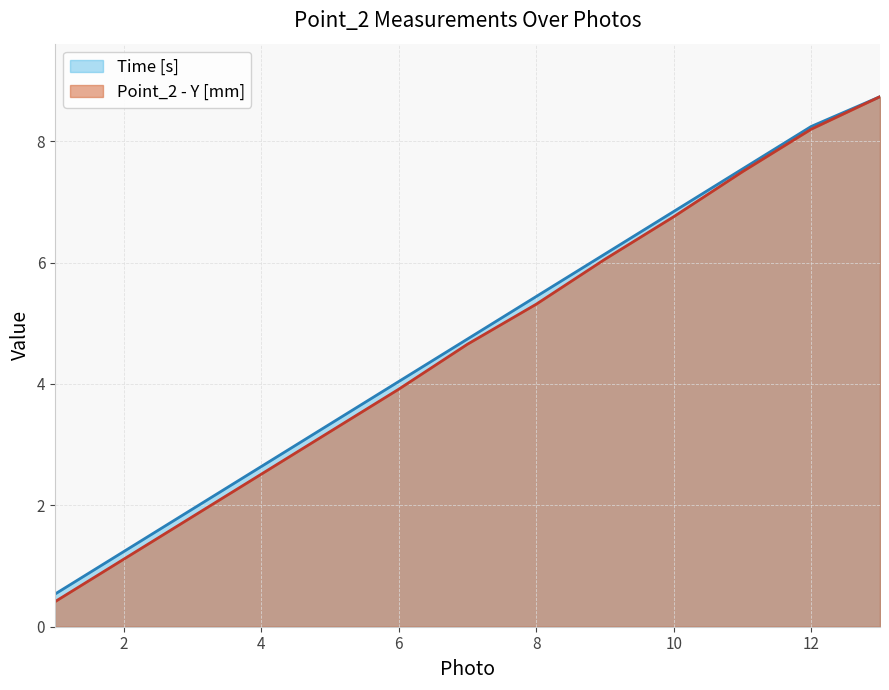

What are all the series names shown in the legend?

Time [s], Point_2 - Y [mm]